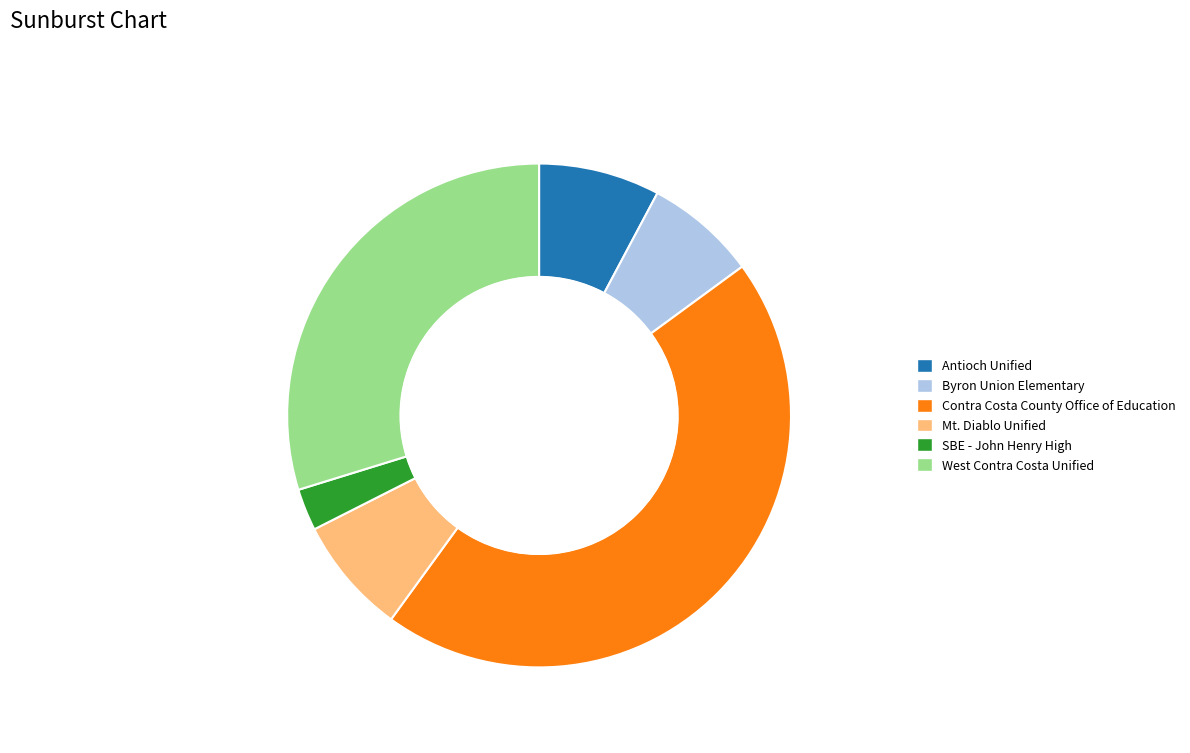

Approximately how many times larger is the value at SBE - John Henry High compared to Byron Union Elementary?

0.4